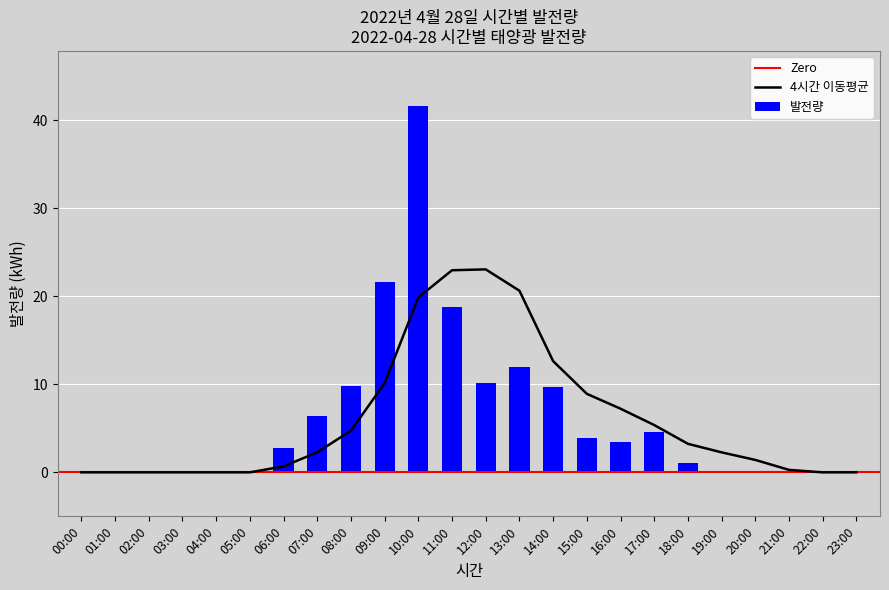

Which label corresponds to the smallest value in the chart?

00:00